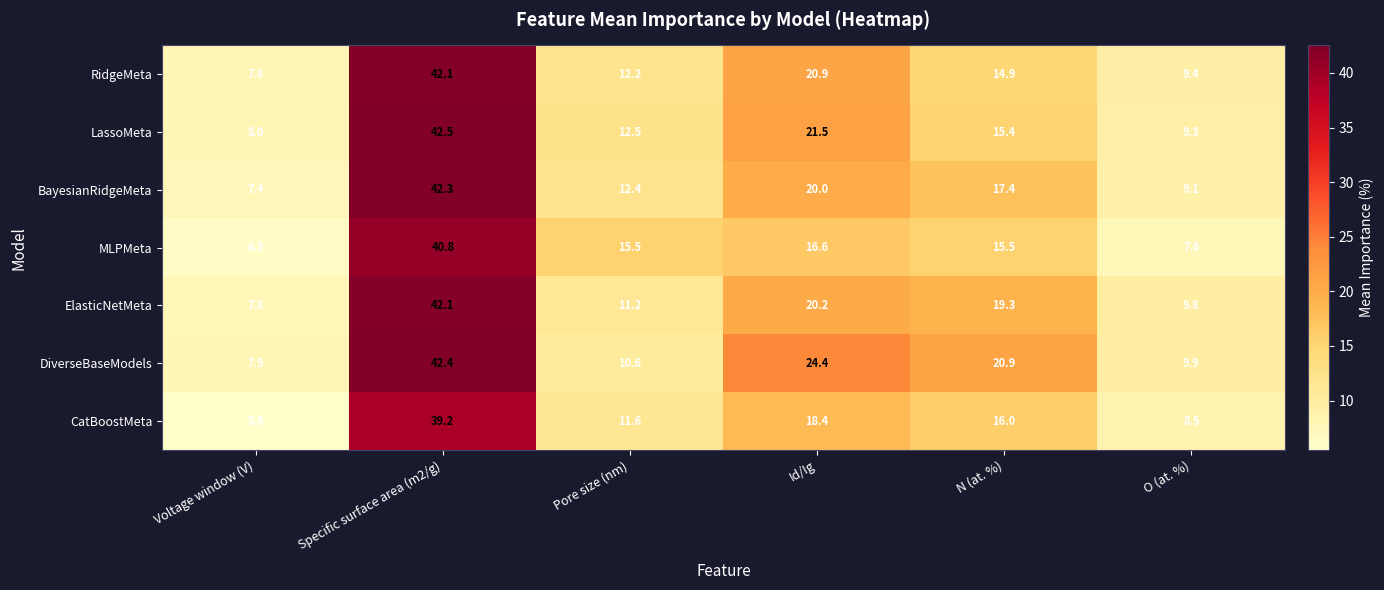

What is the minimum value shown in the chart?

5.5